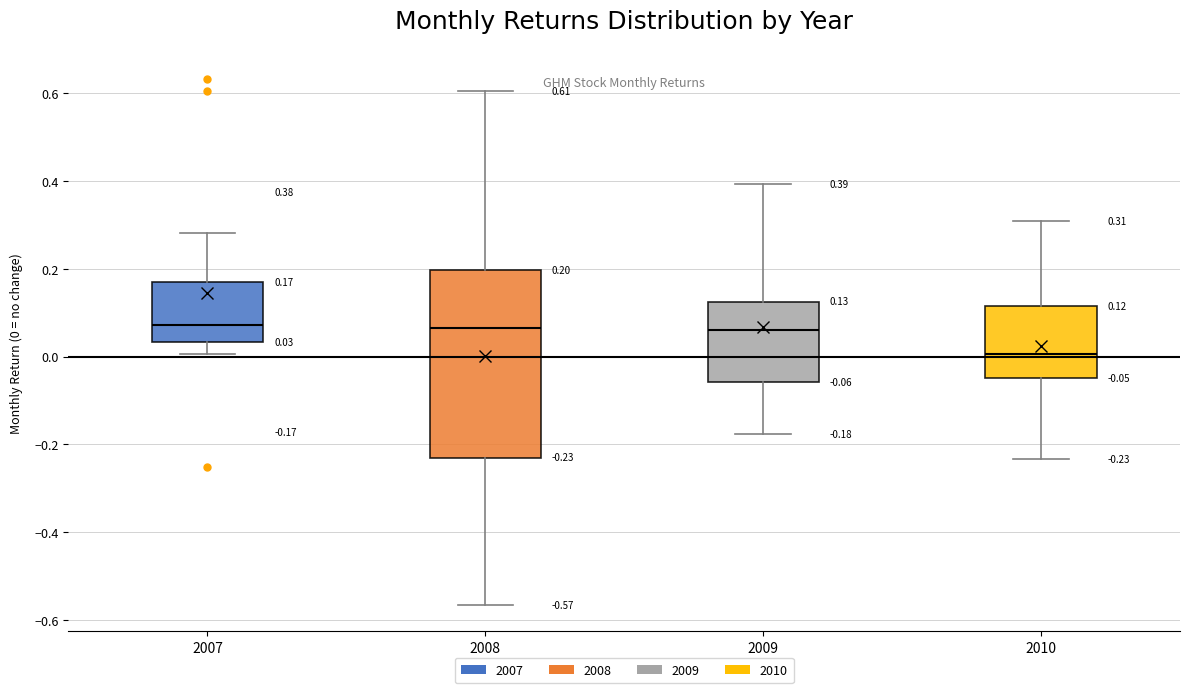

Which box's median line is the lowest?

2010